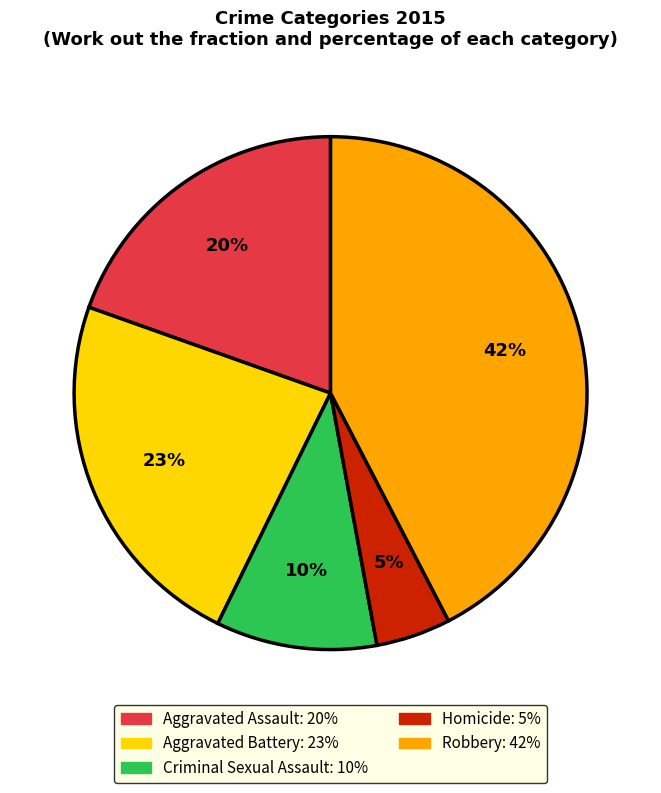

Which has a higher value, Criminal Sexual Assault or Robbery?

Robbery